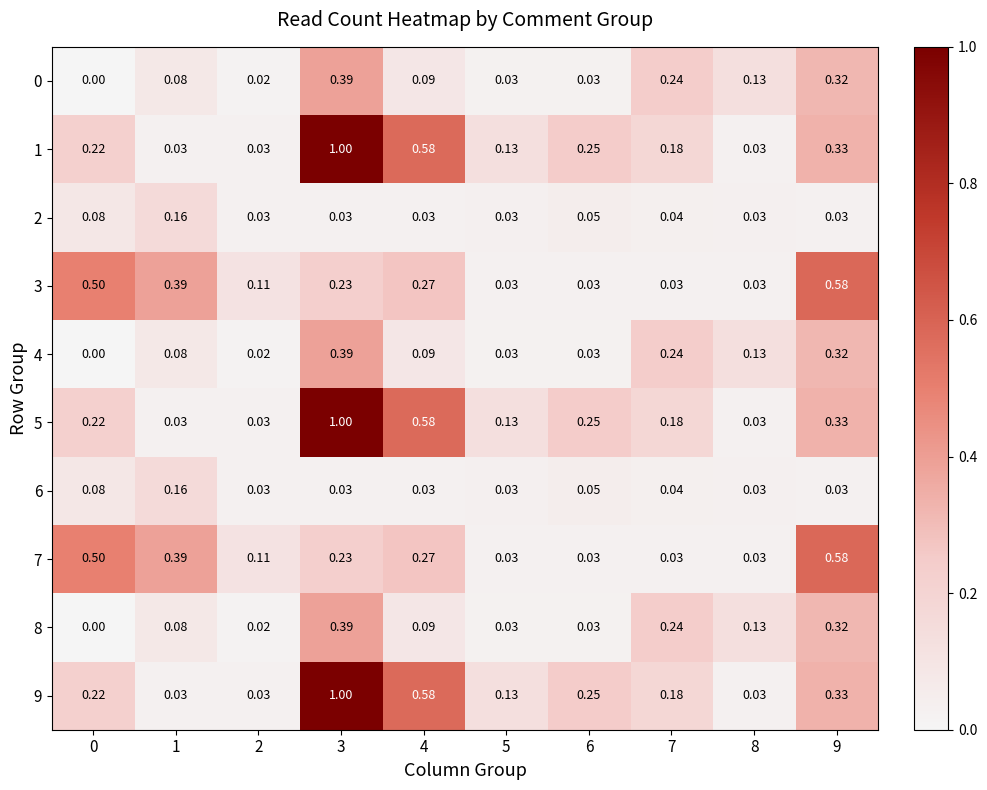

Is the value of 4 at 0 greater than the value of 0 at 9?

No